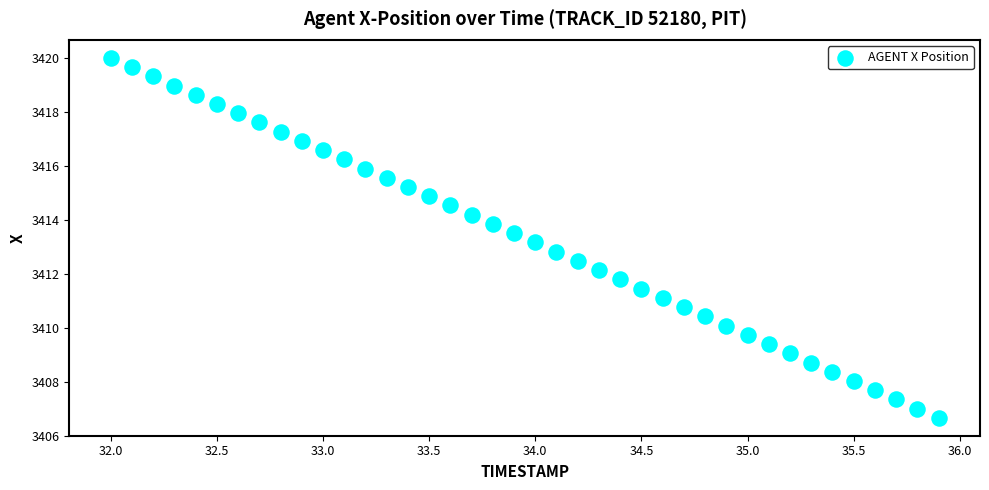

What is the range of X values (max minus min)?

3.9